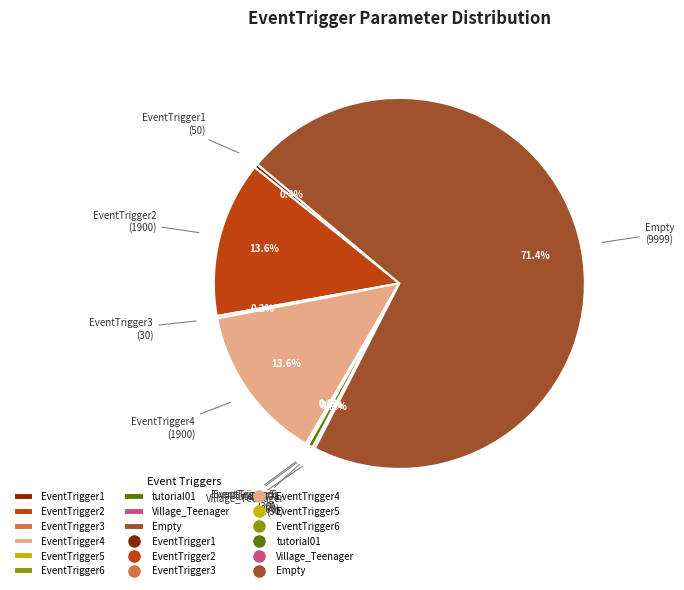

What portion of the pie excludes EventTrigger1?

99.6%